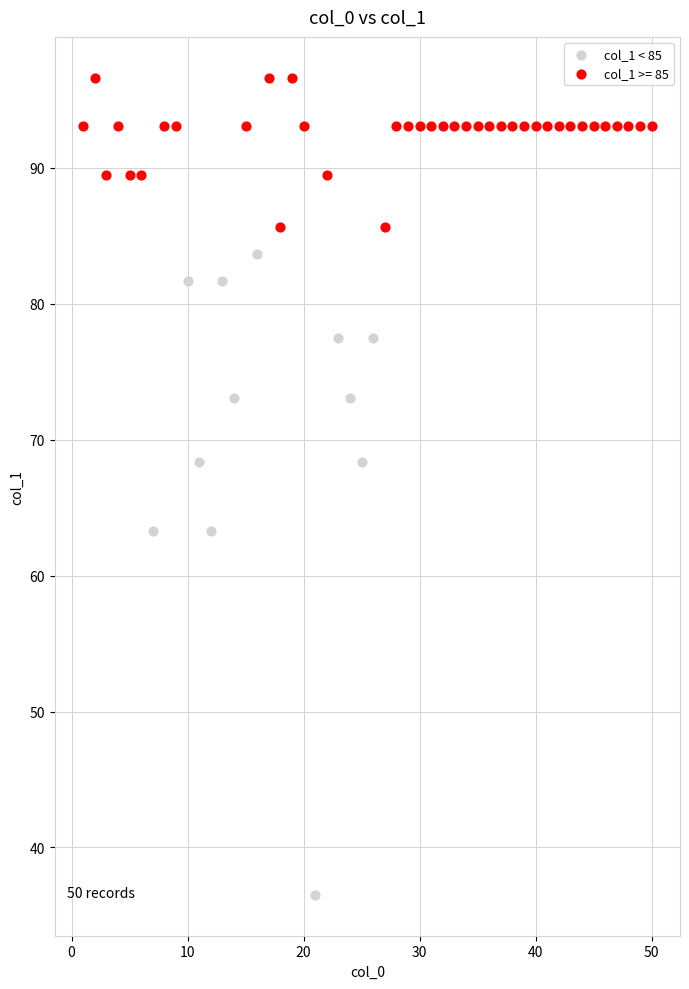

Which series has the largest Y range (max minus min)?

col_1 < 85